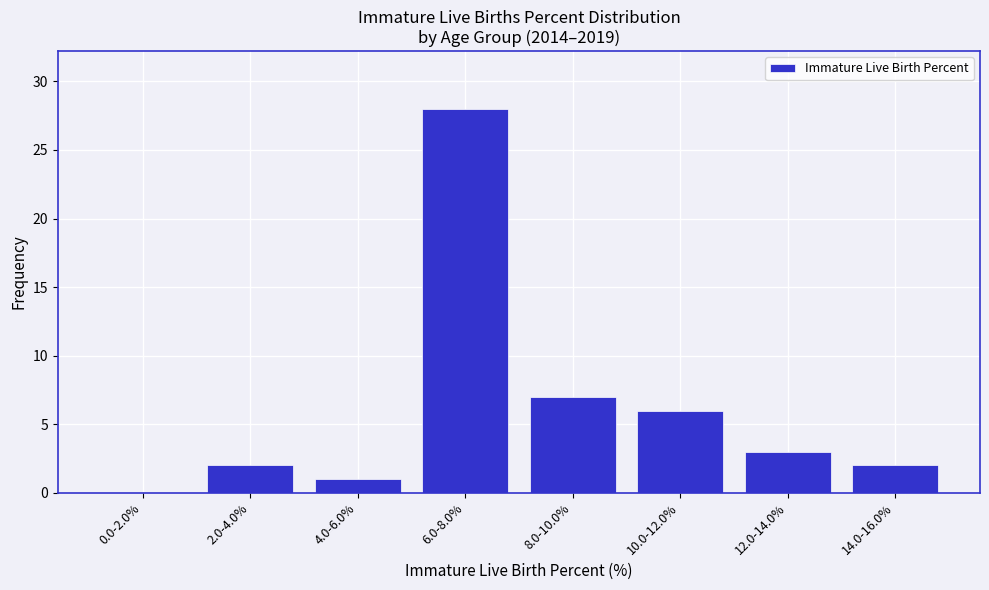

Reading left to right, what are all the values shown in this chart?

0.0-2.0%=0	2.0-4.0%=2	4.0-6.0%=1	6.0-8.0%=28	8.0-10.0%=7	10.0-12.0%=6	12.0-14.0%=3	14.0-16.0%=2